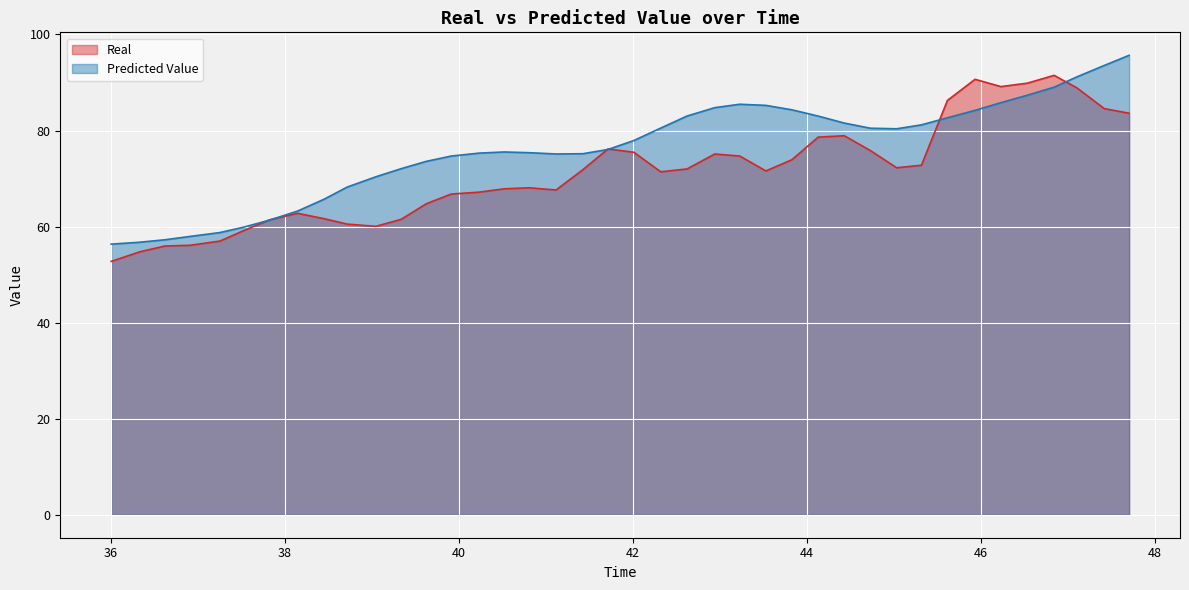

Does the chart display data point markers on the line(s)?

No